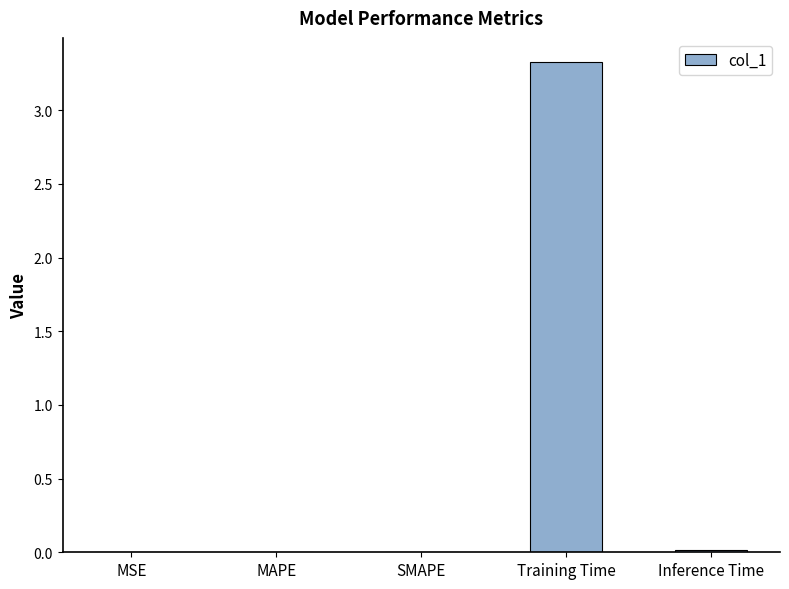

What is the sum of all values?

3.3